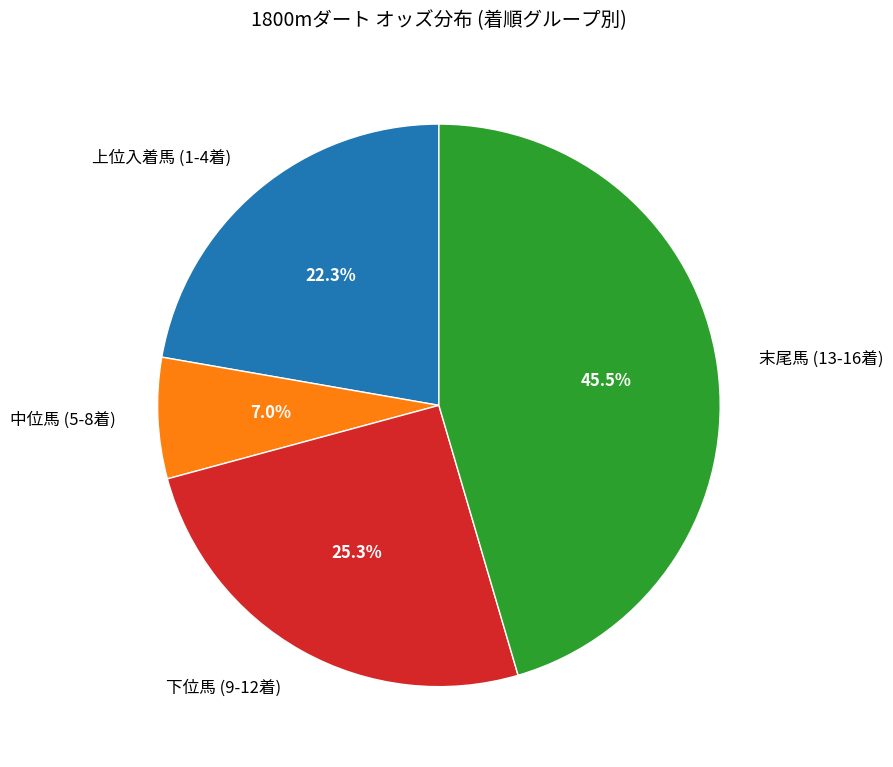

How many segments does this pie chart have?

4